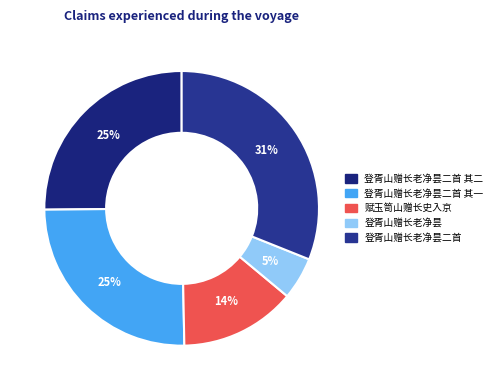

How many segments does this pie chart have?

5